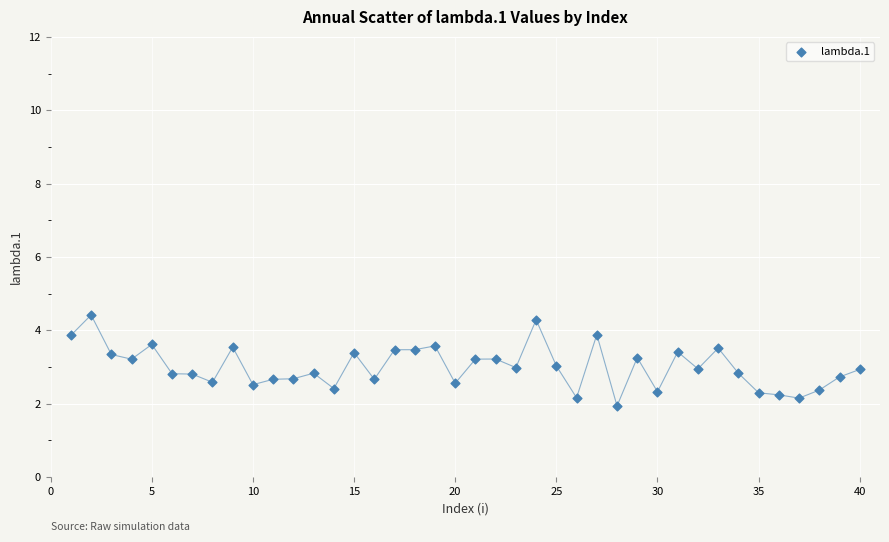

What is the range of X values (max minus min)?

39.0